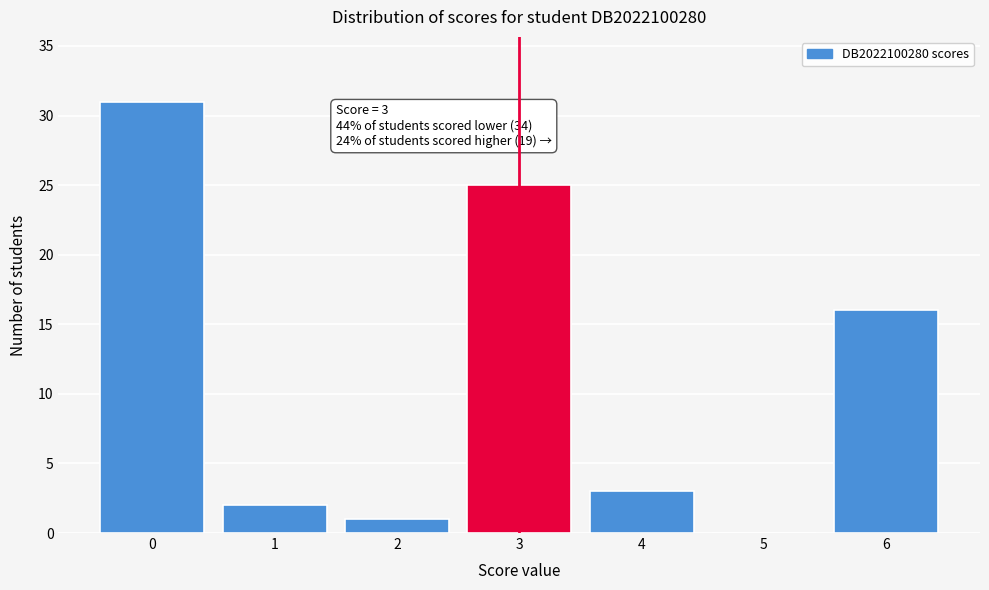

Over which range of the x-axis is the bar tallest?

-0.5 to 0.5